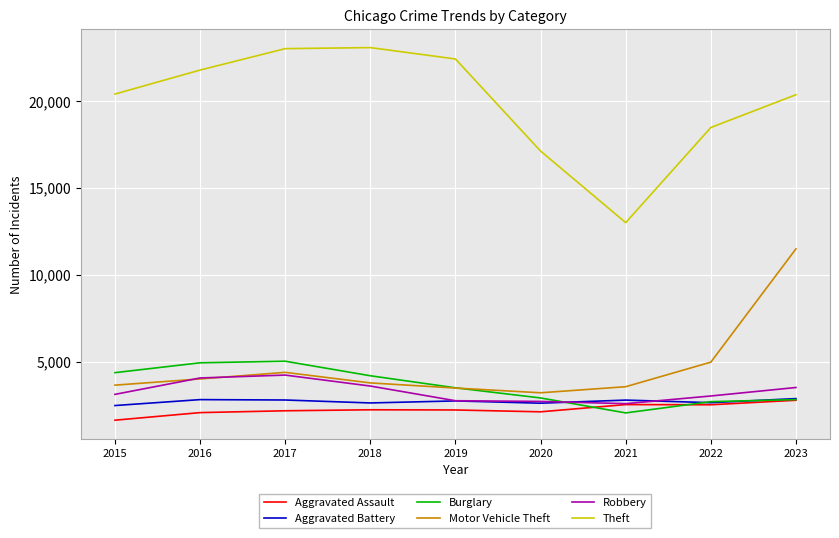

Which series has the largest total across all categories?

Theft